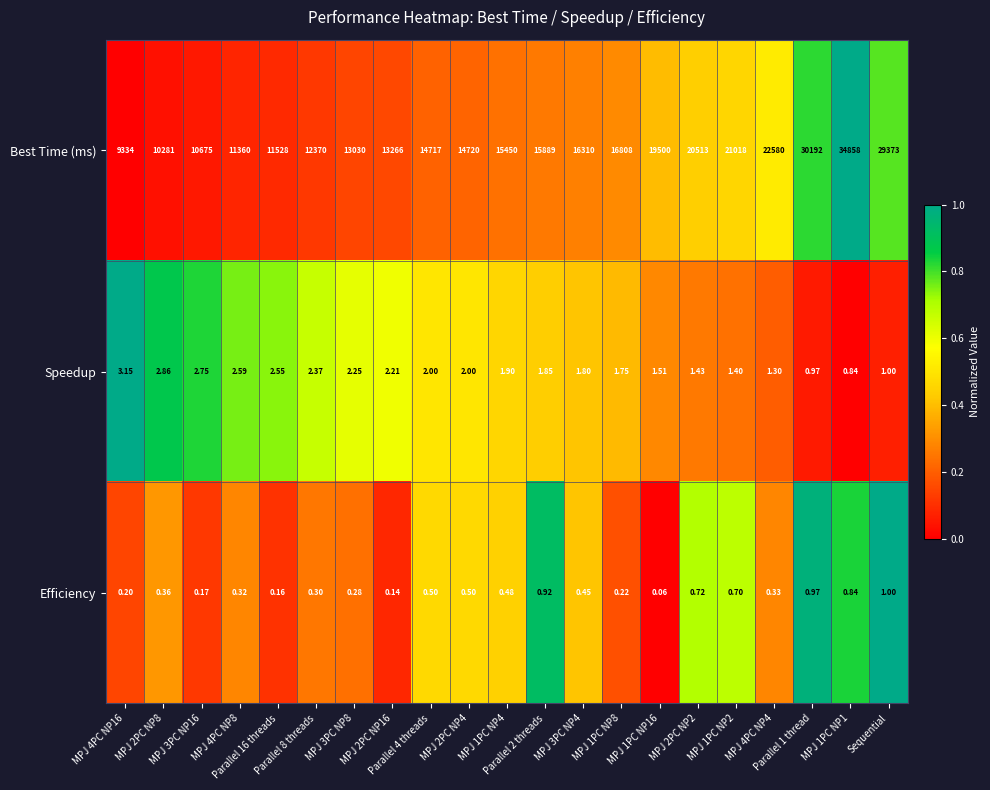

Which series has the widest spread of values?

Best Time (ms)